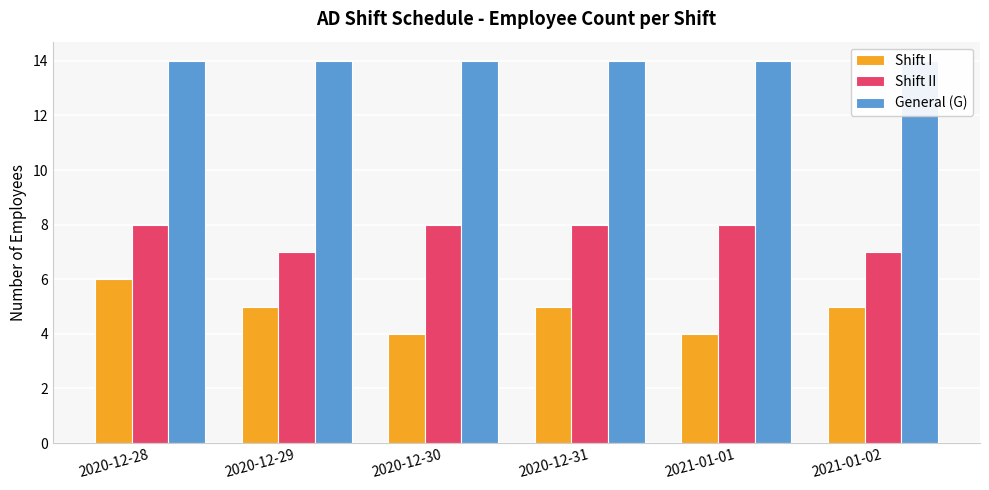

What is the value of the Shift II bar at the 3rd from the left?

8